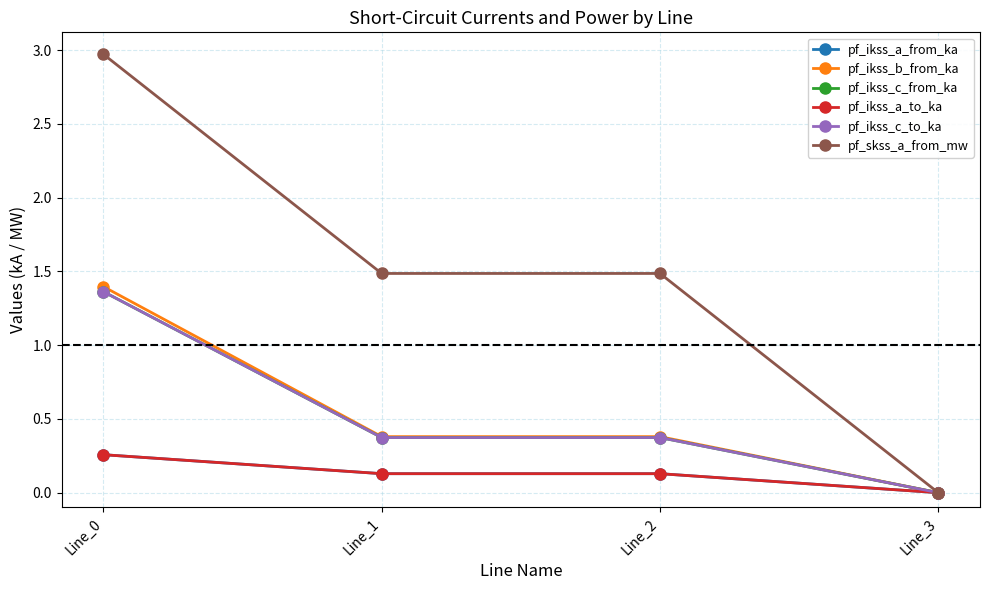

Count the pf_ikss_c_from_ka values in the range 0 to 1.

3